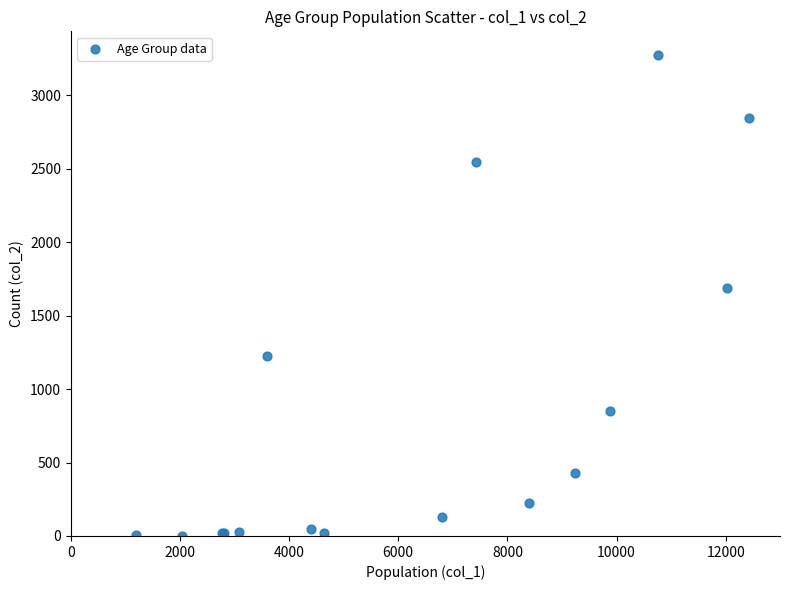

What Y value in the scatter plot is closest to 1638?

1690